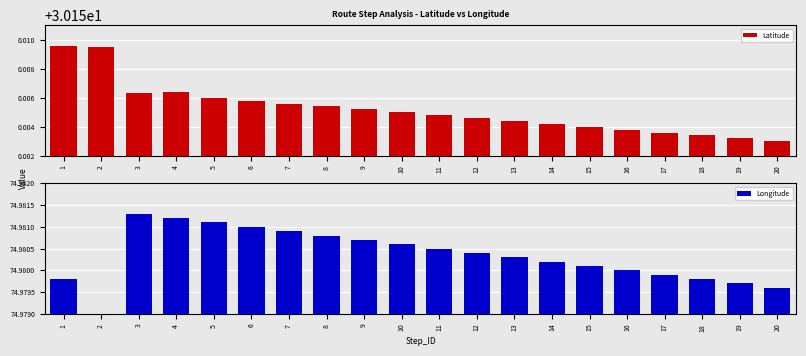

List the labels in order of Longitude value, smallest first.

2, 20, 19, 1, 18, 17, 16, 15, 14, 13, 12, 11, 10, 9, 8, 7, 6, 5, 4, 3